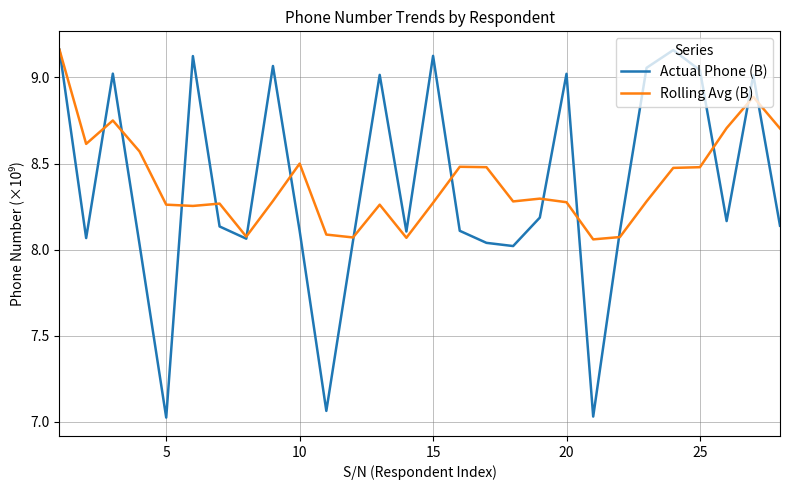

True or false: Actual Phone (B) has more than 1 interior local peaks.

True